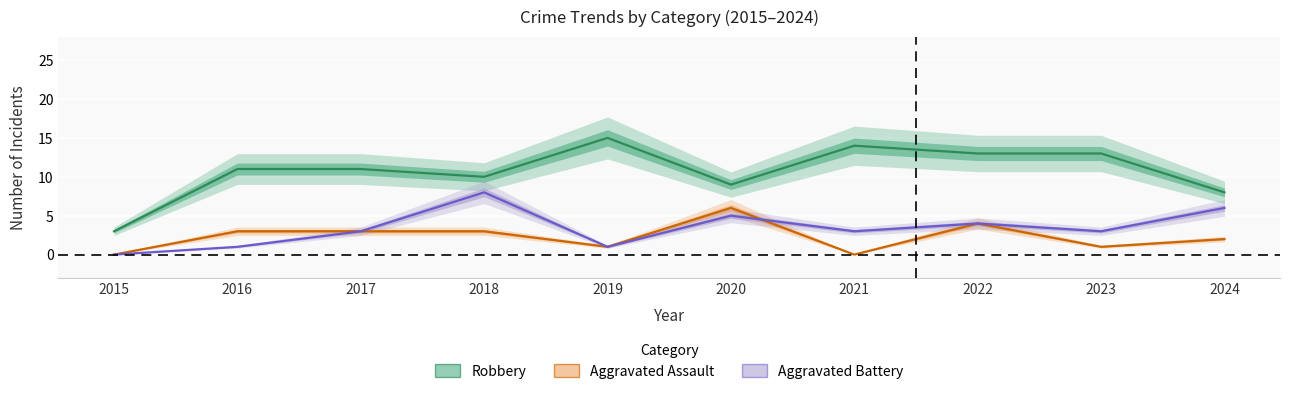

How many data points in Aggravated Assault are less than 3?

5